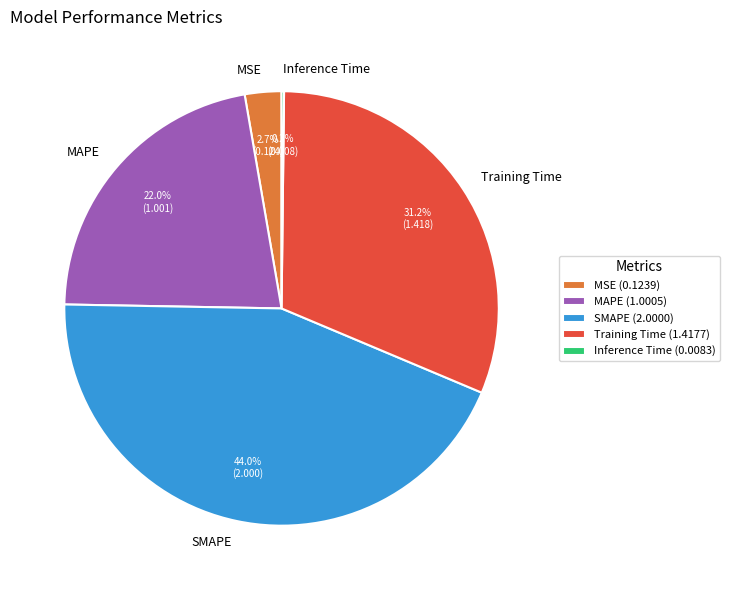

True or false: MSE accounts for 16% of the total.

False